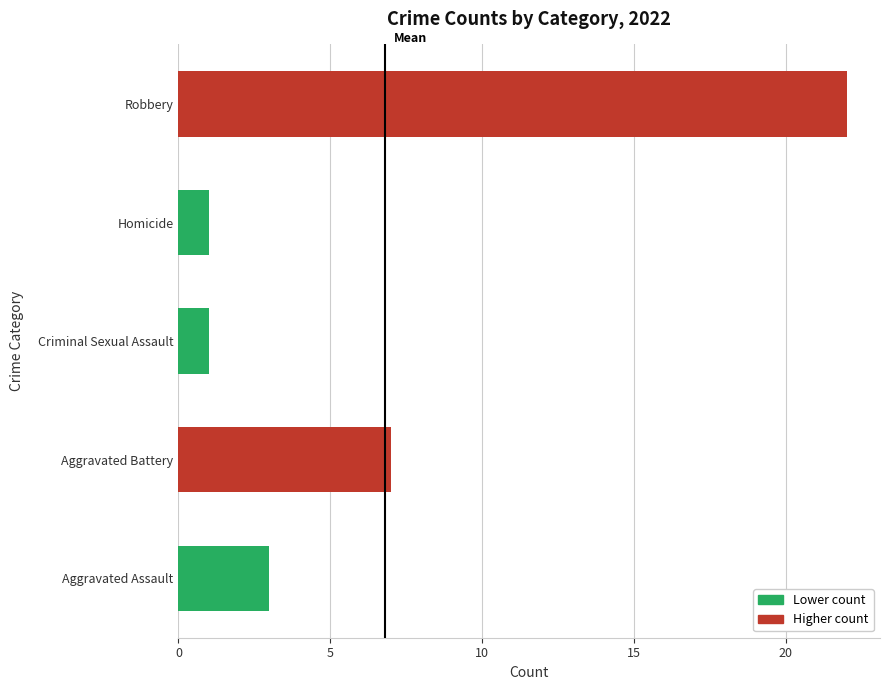

Read the value at Aggravated Battery, to the nearest 10.

10